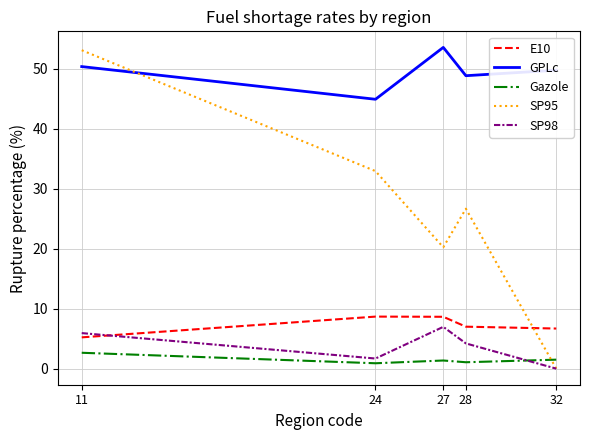

What is the approximate value of SP95 at 27?

20.2